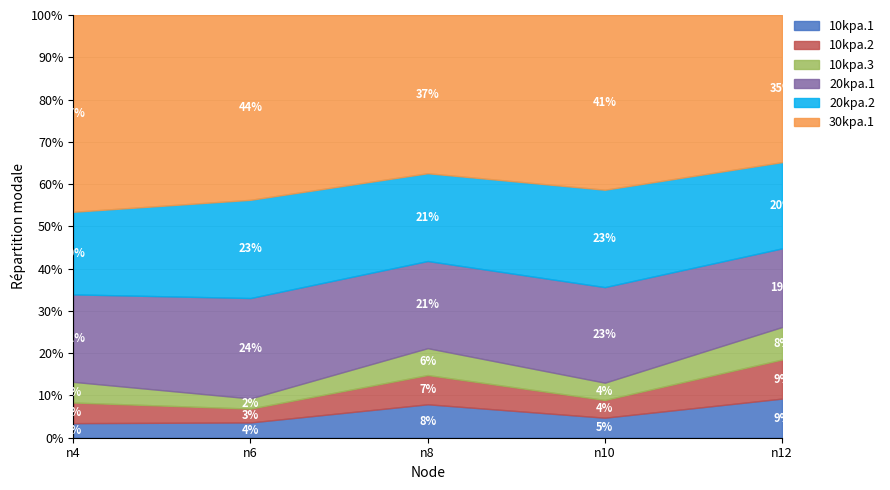

Which series has the widest spread of values?

30kpa.1